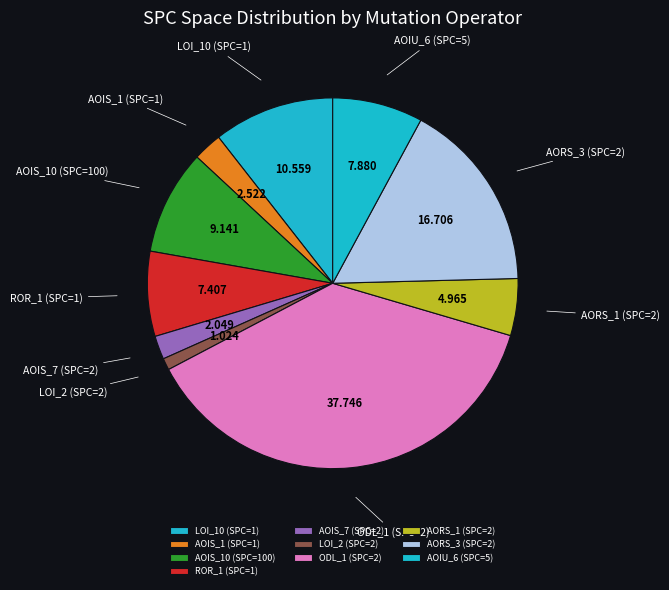

Combined, do AORS_1 (SPC=2) and ODL_1 (SPC=2) account for over 50%?

No